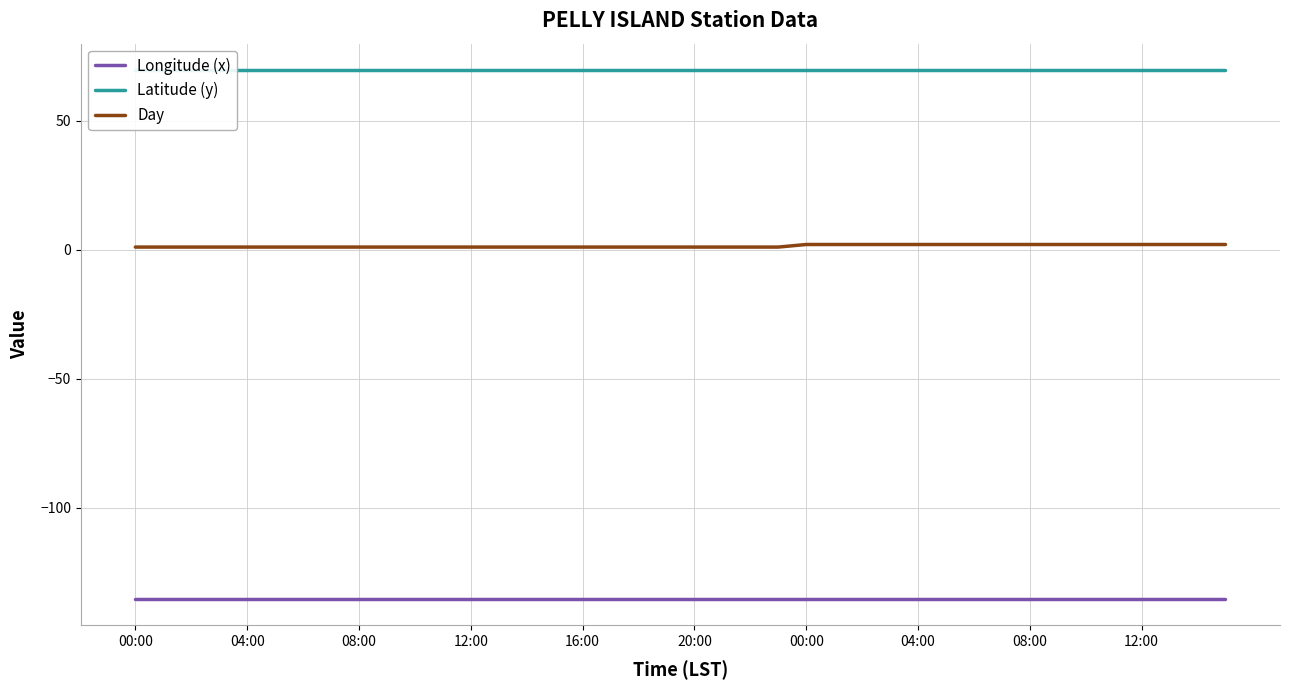

At how many categories does at least one series exceed -40?

40